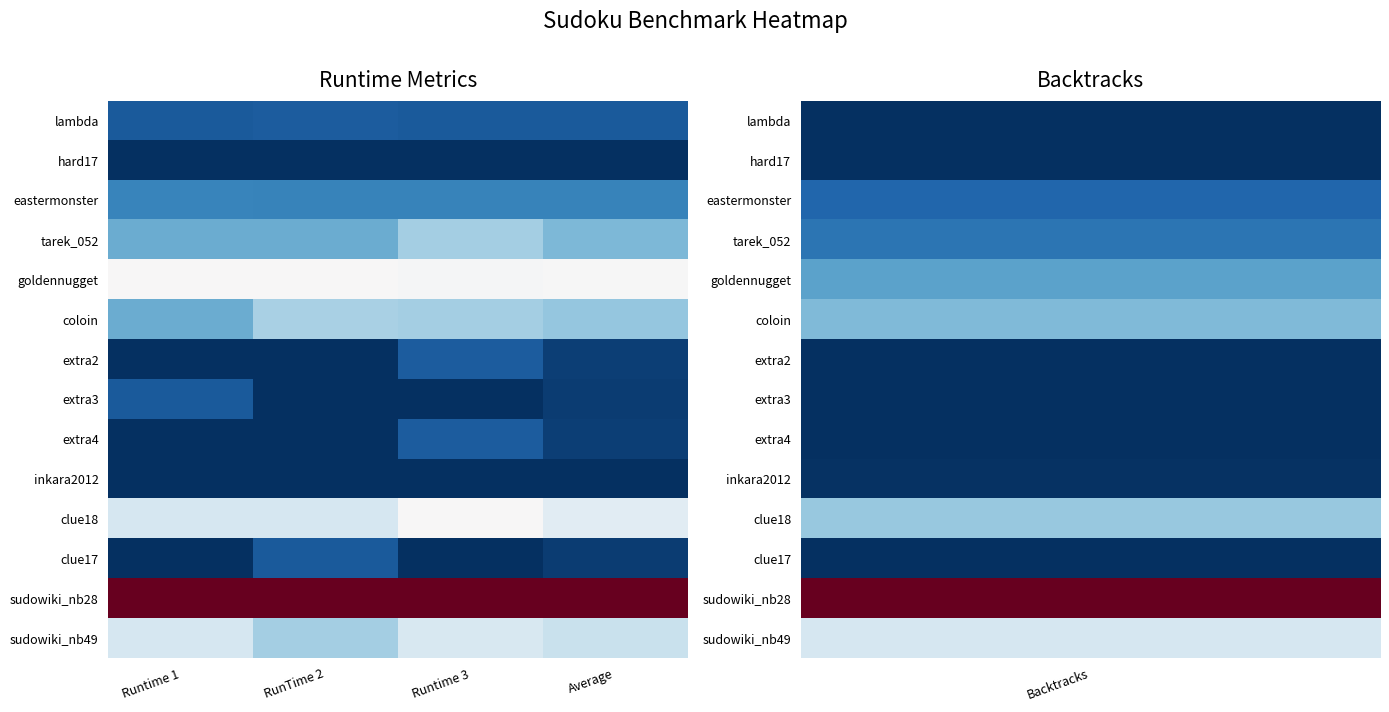

Which label corresponds to the largest value in the chart?

Runtime 1